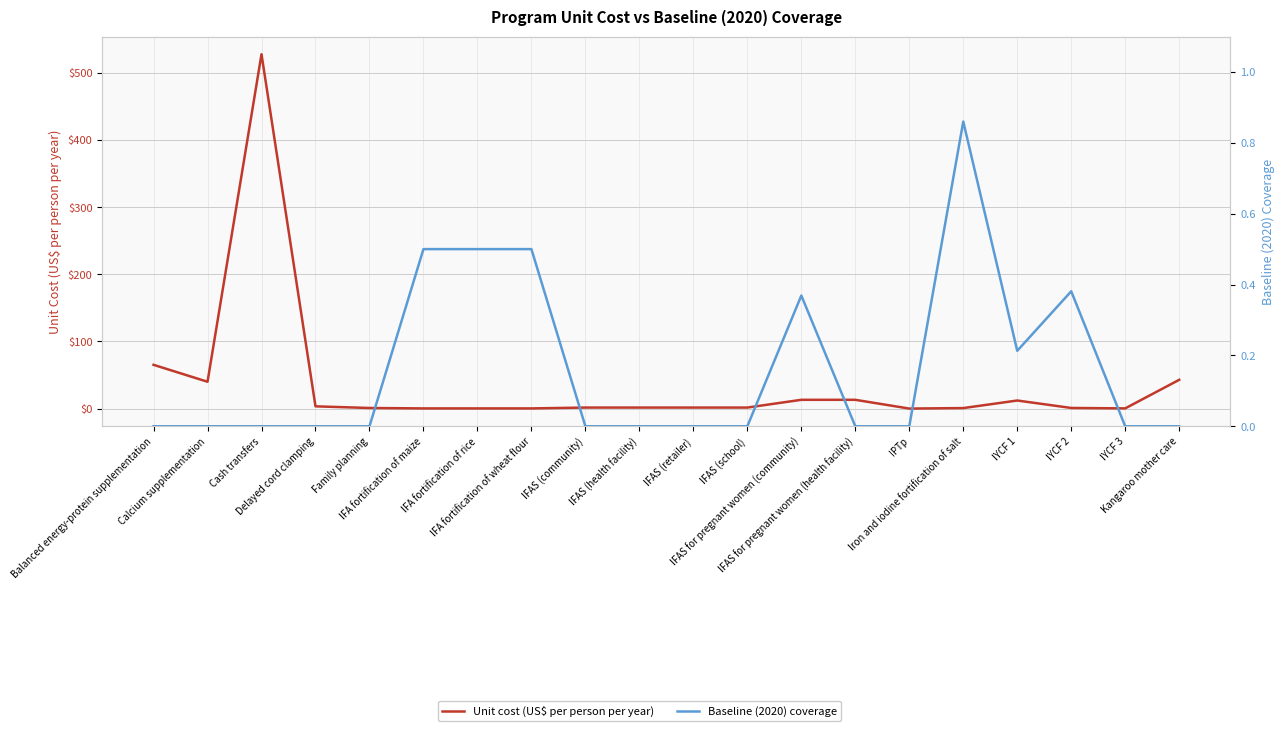

What is the difference between the highest and lowest values at IFAS (health facility)?

1.6